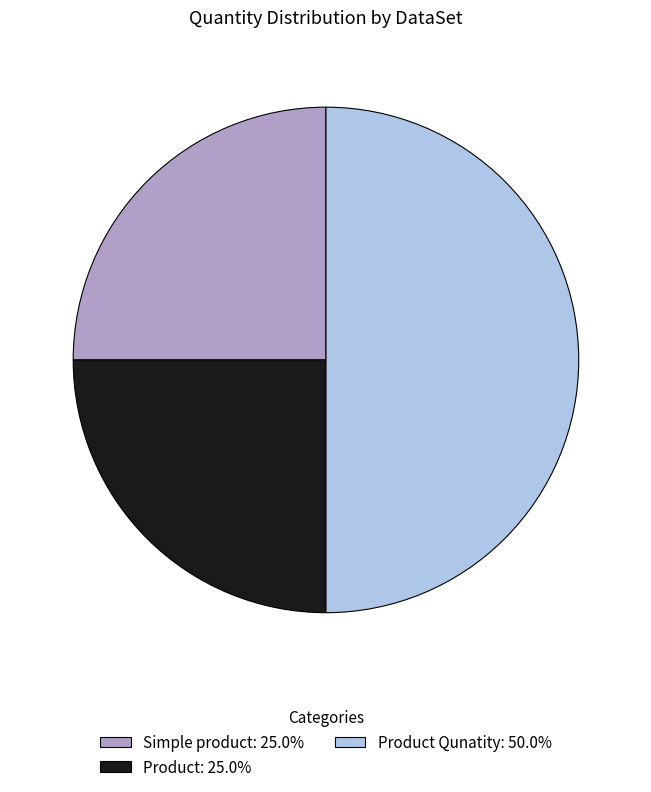

Is the sum of Product Qunatity: 50.0% and Product: 25.0% greater than half?

Yes